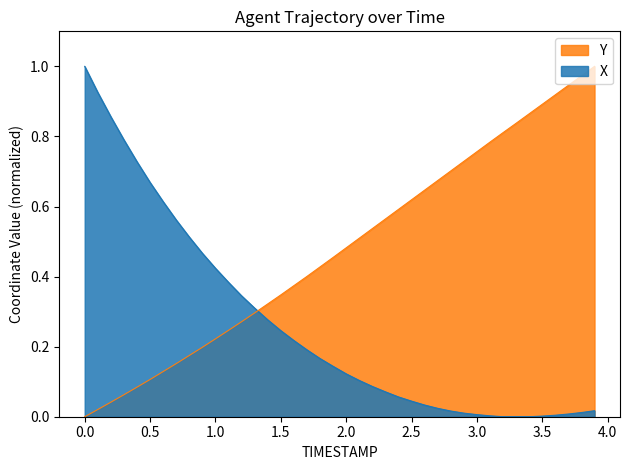

Which series ends up on top after the final intersection of Y and X?

Y